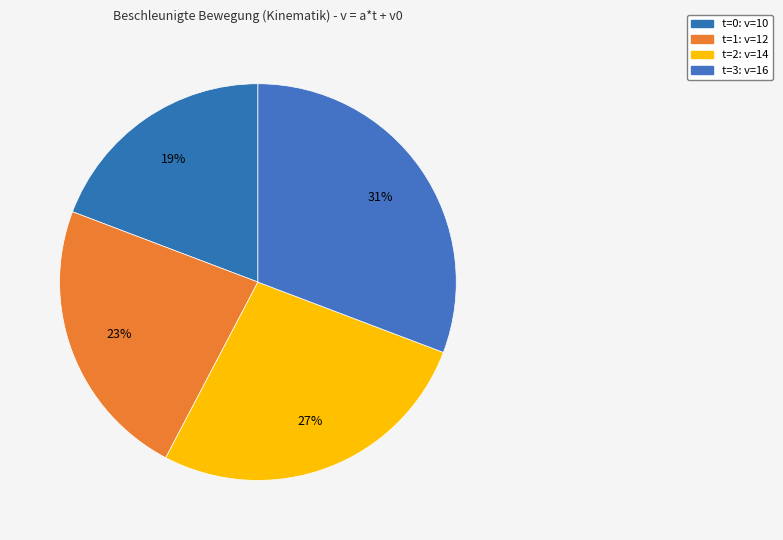

True or false: t=0: v=10 accounts for 14% of the total.

False